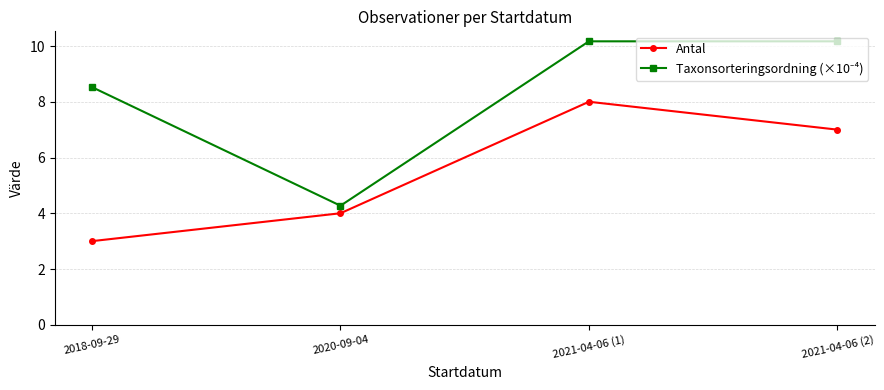

True or false: Antal has more than 1 points higher than both neighbors.

False